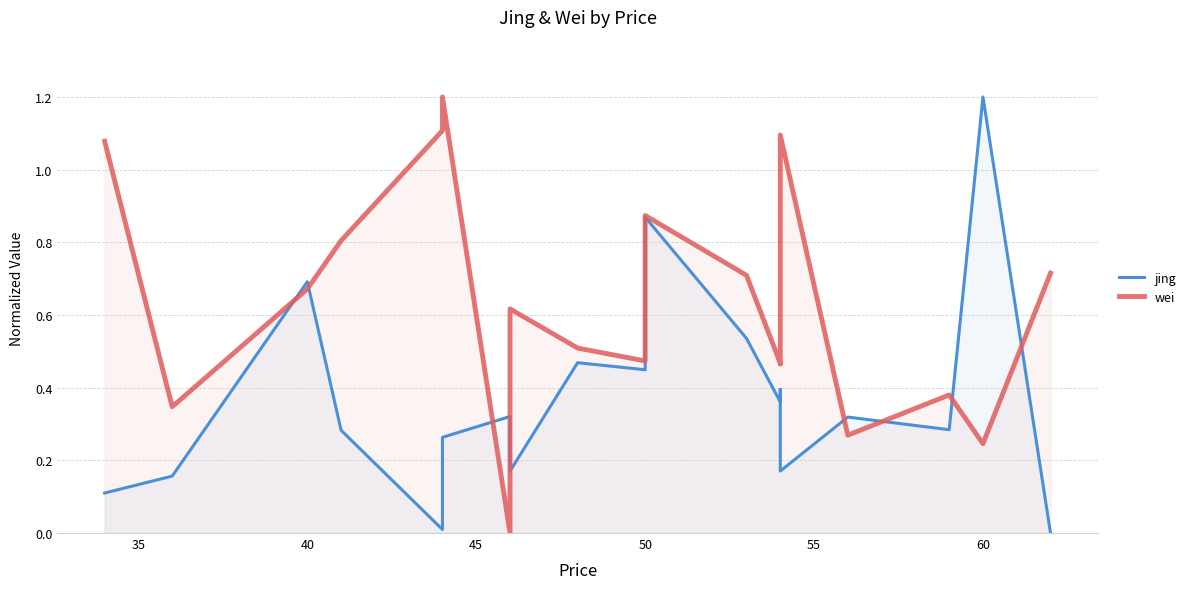

The value of jing at 30 is 0.2. True or false?

False